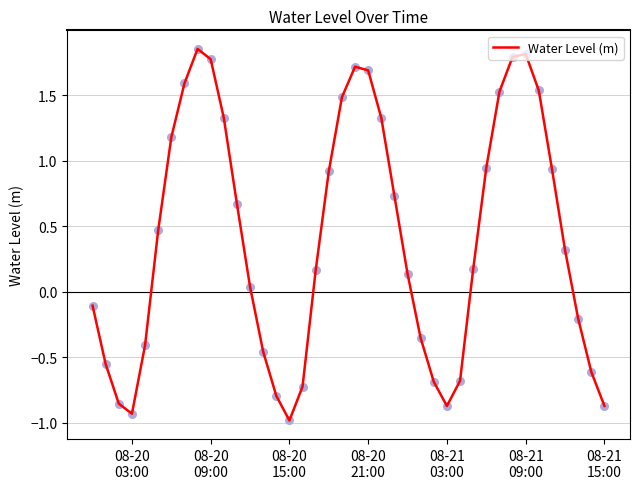

What is the smallest value displayed?

-1.0